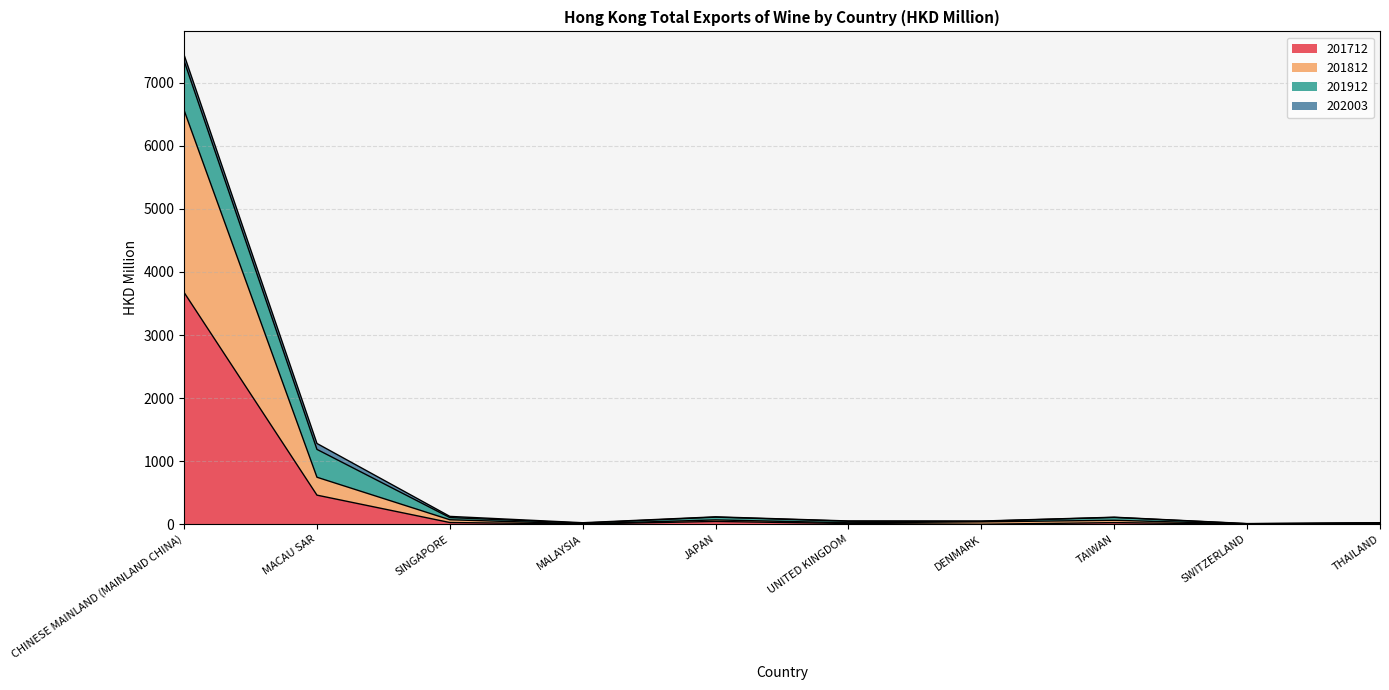

What are all the series names shown in the legend?

201712, 201812, 201912, 202003